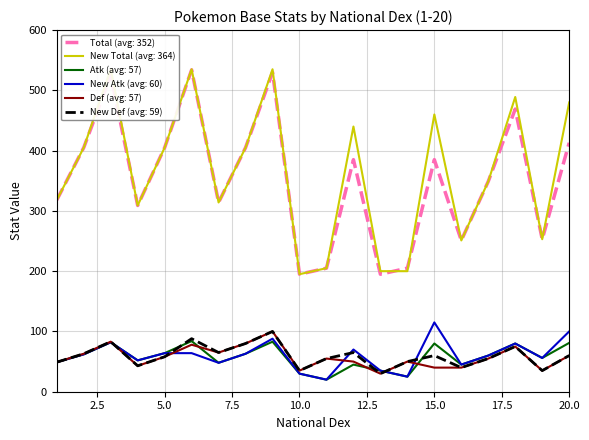

Reading left to right, extract all data points from this chart.

Total : 1=318	2=405	3=525	4=309	5=405	6=534	7=314	8=405	9=530	10=195	11=205	12=385	13=195	14=205	15=385	16=251	17=349	18=469	19=253	20=413
New Total : 1=318	2=405	3=535	4=309	5=405	6=535	7=314	8=405	9=535	10=195	11=205	12=440	13=200	14=200	15=460	16=251	17=349	18=489	19=253	20=480
Atk : 1=49	2=62	3=82	4=52	5=64	6=84	7=48	8=63	9=83	10=30	11=20	12=45	13=35	14=25	15=80	16=45	17=60	18=80	19=56	20=81
New Atk : 1=49	2=62	3=82	4=52	5=64	6=64	7=48	8=63	9=88	10=30	11=20	12=70	13=35	14=25	15=115	16=45	17=60	18=80	19=56	20=100
Def : 1=49	2=63	3=83	4=43	5=58	6=78	7=65	8=80	9=100	10=35	11=55	12=50	13=30	14=50	15=40	16=40	17=55	18=75	19=35	20=60
New Def : 1=49	2=63	3=83	4=43	5=58	6=88	7=65	8=80	9=100	10=35	11=55	12=65	13=30	14=50	15=60	16=40	17=55	18=75	19=35	20=60